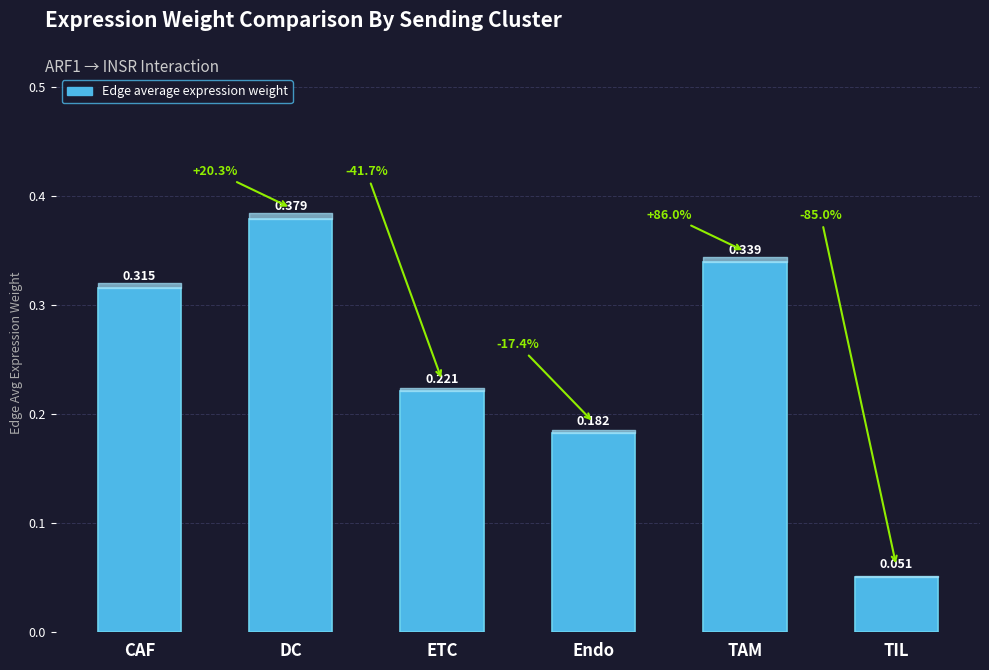

What is the label of the 2nd bar from the right?

TAM